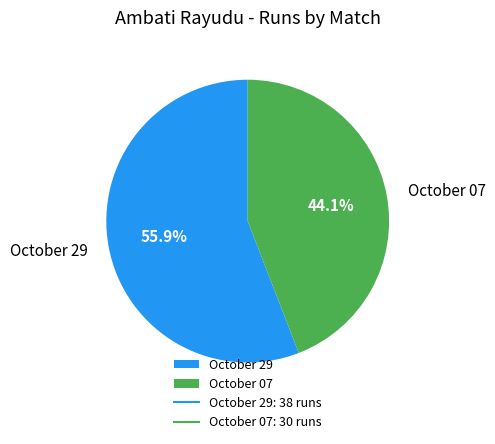

Approximately how many times larger is the value at October 29 compared to October 07?

1.3